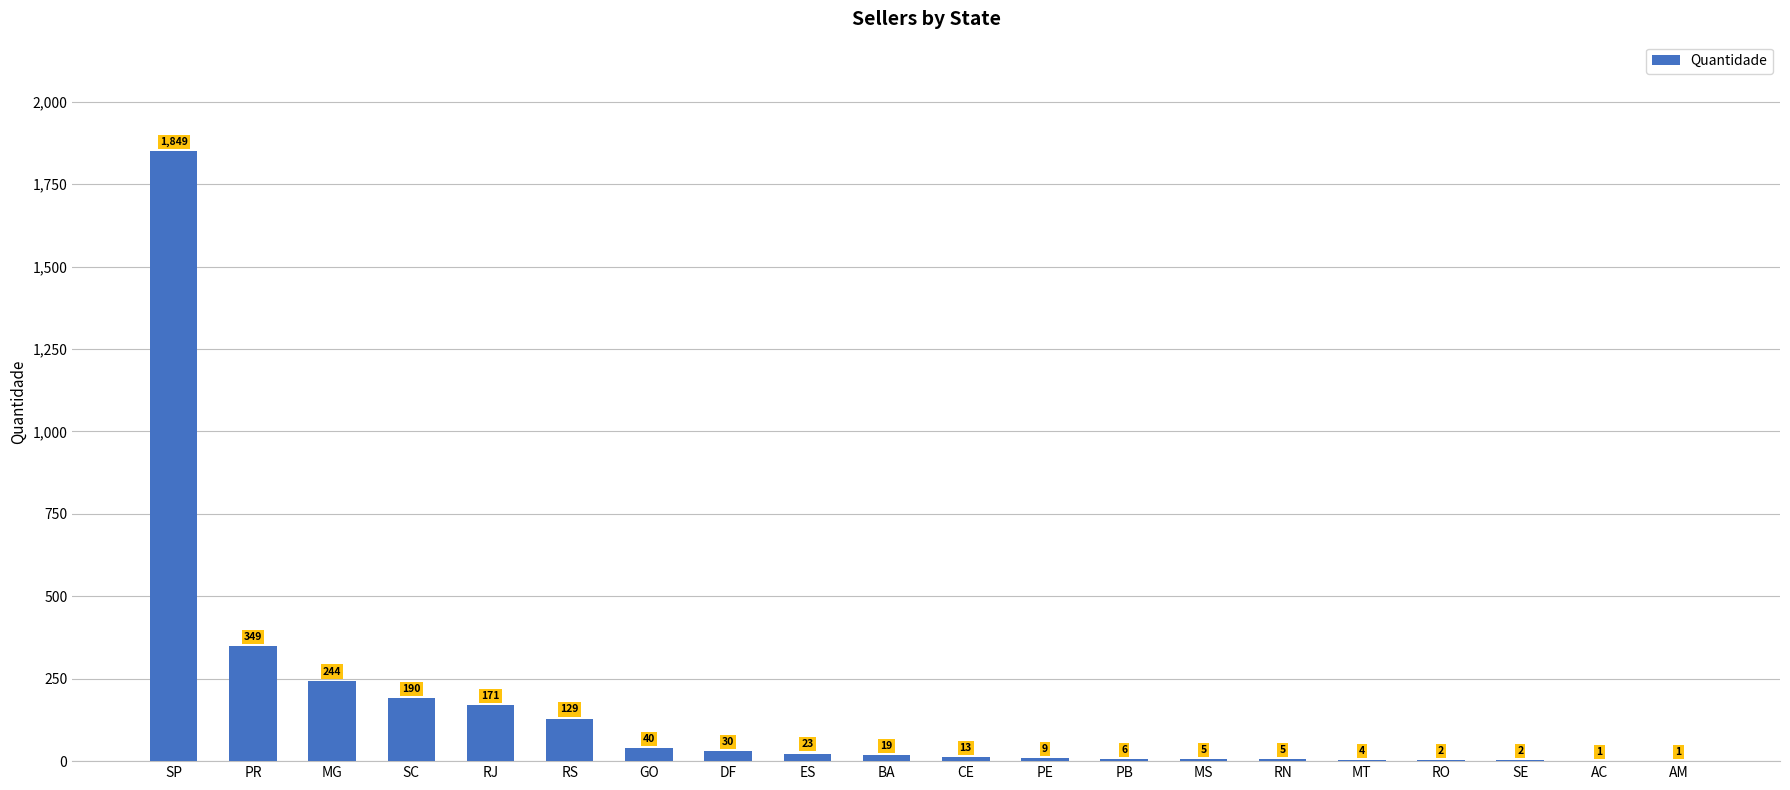

Which category has the highest value across all series?

SP